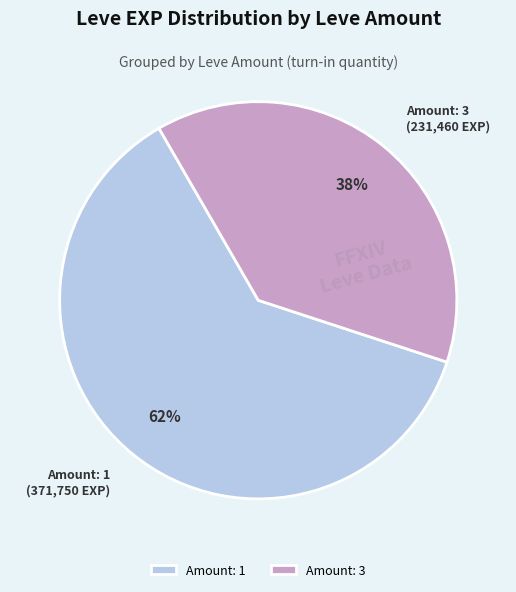

Is the sum of Amount: 3 and Amount: 1 greater than half?

Yes